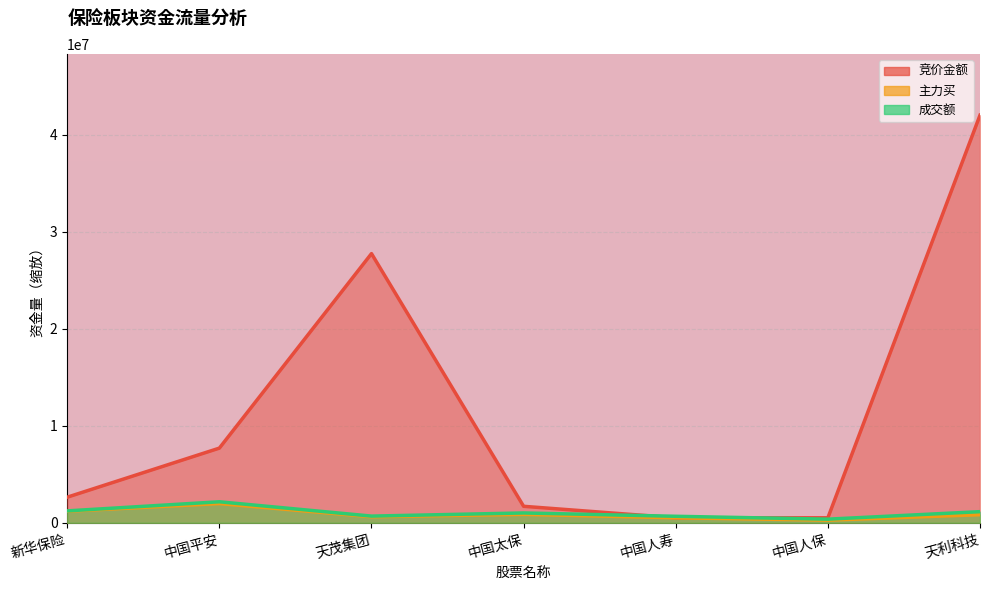

What is the difference between the 成交额 values at 天茂集团 and 新华保险?

536699.3